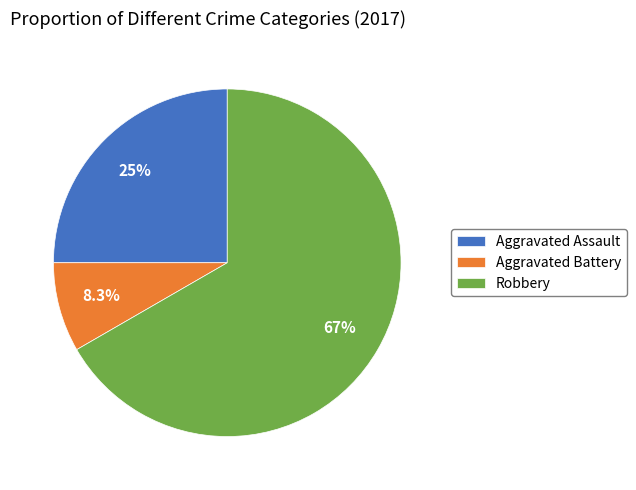

To the nearest percent, what is the difference between the Aggravated Assault and Aggravated Battery slice percentages?

17%